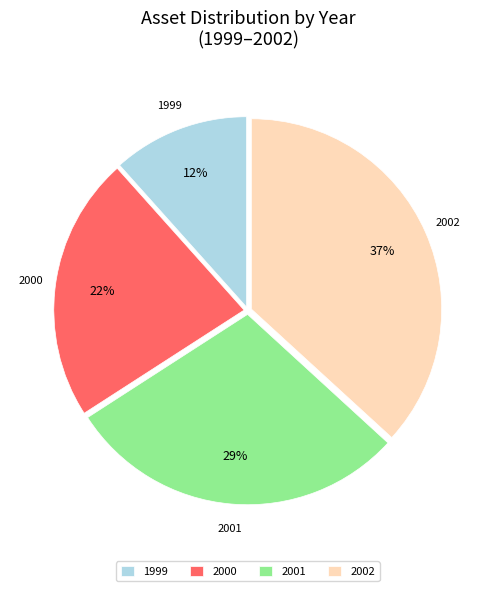

Does 2000 account for over 50% of the chart?

No